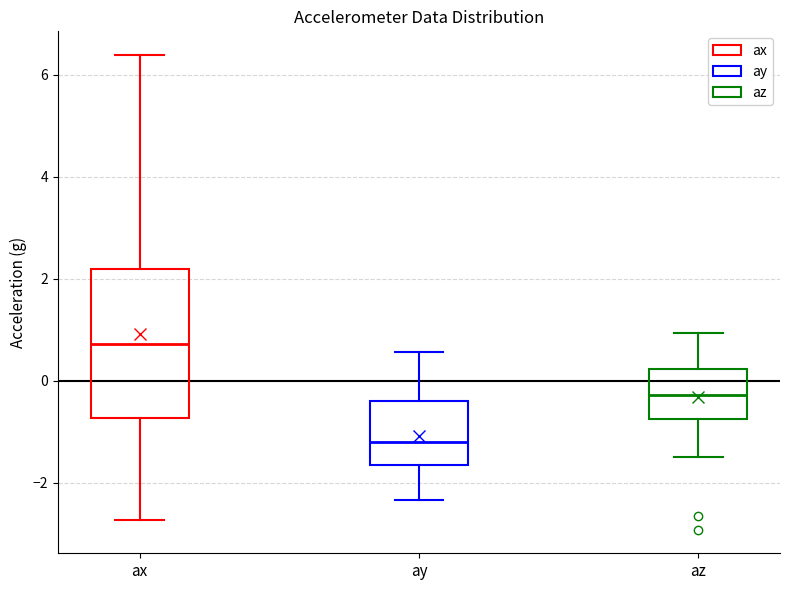

Which box is the tallest, from its lower edge to its upper edge?

ax